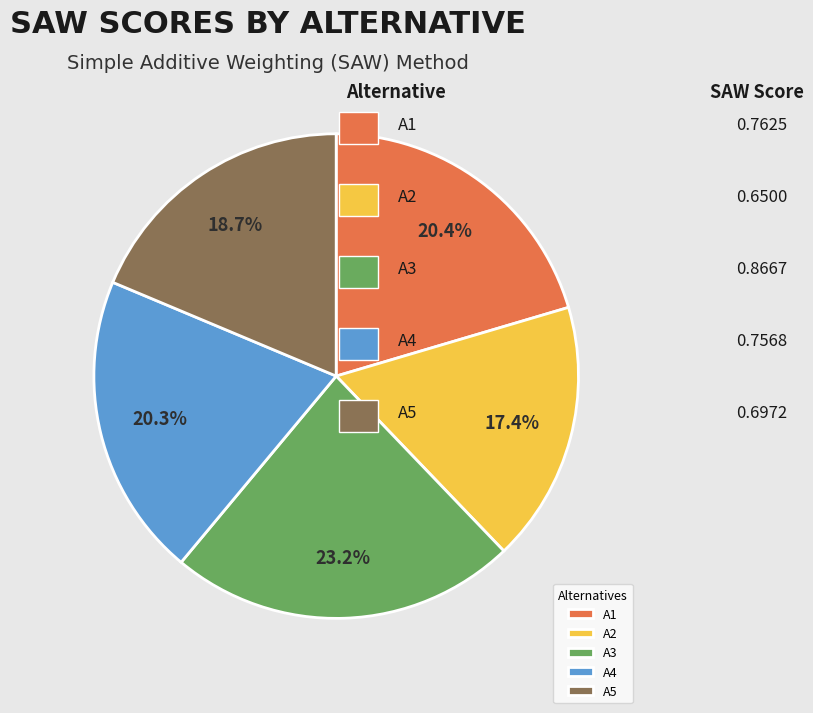

To the nearest percent, what is the difference between the A1 and A3 slice percentages?

3%